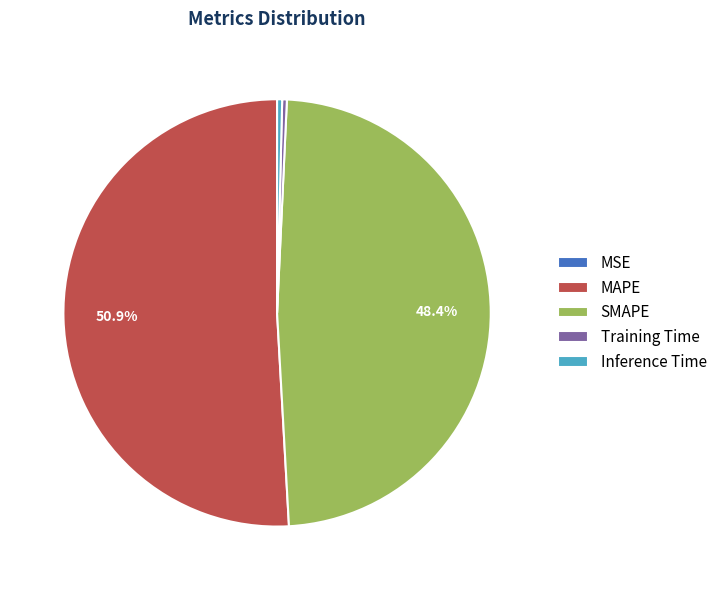

What is the largest slice in the pie chart?

MAPE